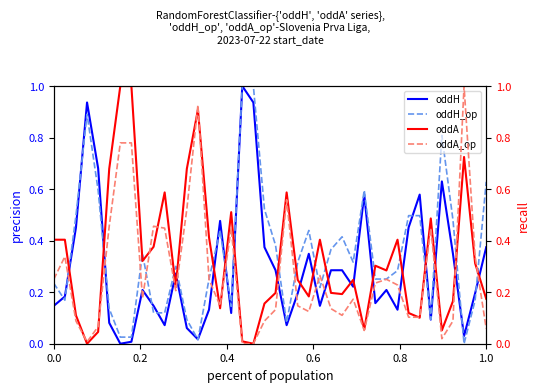

What is the difference between the maximum and minimum values in the oddA_op series?

1.0